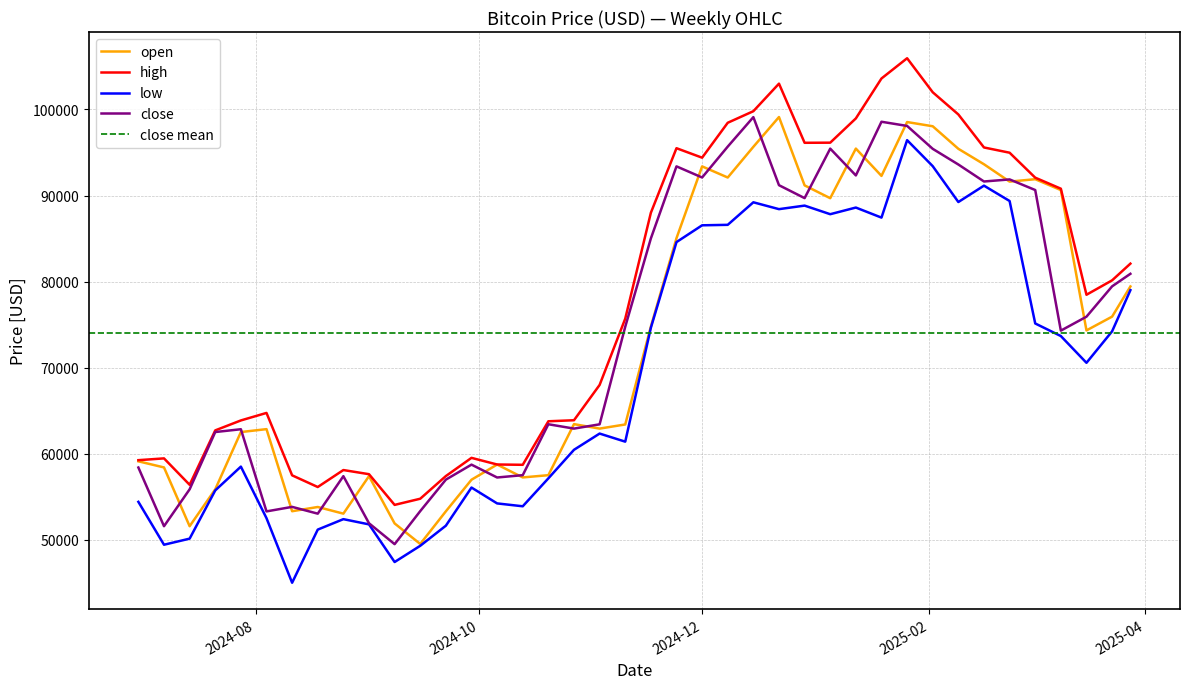

Reading right to left, extract all data points from this chart.

open: 2024-06-30=59127.8	2024-07-07=58416.7	2024-07-14=51589.2	2024-07-21=55876.9	2024-07-28=62527.0	2024-08-04=62866.5	2024-08-11=53330.0	2024-08-18=53822.1	2024-08-25=53049.3	2024-09-01=57406.5	2024-09-08=51911.9	2024-09-15=49526.8	2024-09-22=53321.0	2024-09-29=56988.8	2024-10-06=58752.0	2024-10-13=57256.5	2024-10-20=57516.9	2024-10-27=63445.8	2024-11-03=62928.7	2024-11-10=63408.3	2024-11-17=74780.7	2024-11-24=85046.3	2024-12-01=93388.1	2024-12-08=92096.2	2024-12-15=95662.2	2024-12-22=99121.0	2024-12-29=91182.2	2025-01-05=89692.7	2025-01-12=95456.1	2025-01-19=92284.2	2025-01-26=98539.4	2025-02-02=98050.0	2025-02-09=95431.6	2025-02-16=93636.1	2025-02-23=91620.2	2025-03-02=91900.5	2025-03-09=90634.9	2025-03-16=74334.8	2025-03-23=75935.1	2025-03-28=79441.3
high: 2024-06-30=59261.3	2024-07-07=59467.7	2024-07-14=56400.6	2024-07-21=62721.2	2024-07-28=63876.7	2024-08-04=64749.0	2024-08-11=57499.0	2024-08-18=56141.9	2024-08-25=58113.9	2024-09-01=57632.3	2024-09-08=54065.4	2024-09-15=54781.8	2024-09-22=57414.4	2024-09-29=59528.7	2024-10-06=58757.9	2024-10-13=58723.0	2024-10-20=63779.2	2024-10-27=63900.0	2024-11-03=68000.0	2024-11-10=75700.0	2024-11-17=88000.0	2024-11-24=95501.2	2024-12-01=94400.0	2024-12-08=98456.0	2024-12-15=99800.0	2024-12-22=103000.0	2024-12-29=96130.0	2025-01-05=96143.4	2025-01-12=98960.8	2025-01-19=103600.0	2025-01-26=105951.2	2025-02-02=102000.0	2025-02-09=99421.8	2025-02-16=95586.3	2025-02-23=94977.6	2025-03-02=92078.3	2025-03-09=90798.1	2025-03-16=78476.1	2025-03-23=80150.8	2025-03-28=82091.4
low: 2024-06-30=54419.2	2024-07-07=49437.2	2024-07-14=50144.2	2024-07-21=55750.0	2024-07-28=58512.0	2024-08-04=52521.3	2024-08-11=45021.4	2024-08-18=51195.0	2024-08-25=52408.3	2024-09-01=51802.8	2024-09-08=47428.7	2024-09-15=49315.3	2024-09-22=51650.2	2024-09-29=56080.2	2024-10-06=54237.2	2024-10-13=53904.1	2024-10-20=57148.6	2024-10-27=60465.0	2024-11-03=62351.1	2024-11-10=61410.7	2024-11-17=74639.1	2024-11-24=84594.1	2024-12-01=86543.9	2024-12-08=86600.0	2024-12-15=89217.5	2024-12-22=88421.2	2024-12-29=88832.6	2025-01-05=87834.2	2025-01-12=88606.3	2025-01-19=87437.7	2025-01-26=96436.0	2025-02-02=93414.8	2025-02-09=89248.9	2025-02-16=91150.0	2025-02-23=89368.0	2025-03-02=75141.2	2025-03-09=73680.0	2025-03-16=70570.0	2025-03-23=74226.3	2025-03-28=79010.6
close: 2024-06-30=58407.4	2024-07-07=51589.2	2024-07-14=55876.9	2024-07-21=62529.0	2024-07-28=62854.0	2024-08-04=53309.7	2024-08-11=53835.7	2024-08-18=53046.9	2024-08-25=57402.2	2024-09-01=51931.4	2024-09-08=49505.0	2024-09-15=53343.9	2024-09-22=57001.1	2024-09-29=58742.2	2024-10-06=57248.8	2024-10-13=57519.3	2024-10-20=63433.6	2024-10-27=62928.3	2024-11-03=63426.1	2024-11-10=74757.2	2024-11-17=85017.0	2024-11-24=93391.6	2024-12-01=92099.6	2024-12-08=95686.0	2024-12-15=99111.4	2024-12-22=91204.7	2024-12-29=89702.1	2025-01-05=95451.8	2025-01-12=92337.6	2025-01-19=98574.1	2025-01-26=98088.6	2025-02-02=95427.3	2025-02-09=93607.1	2025-02-16=91634.2	2025-02-23=91874.6	2025-03-02=90642.2	2025-03-09=74310.0	2025-03-16=75928.6	2025-03-23=79452.9	2025-03-28=80910.4